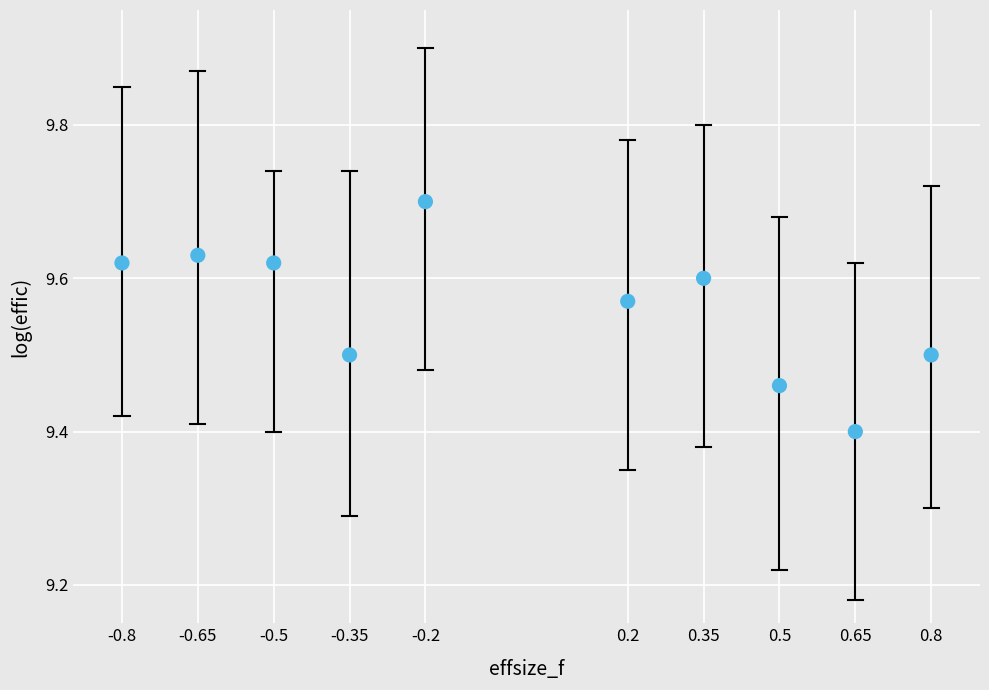

What Y value in the scatter plot is closest to 9?

9.4